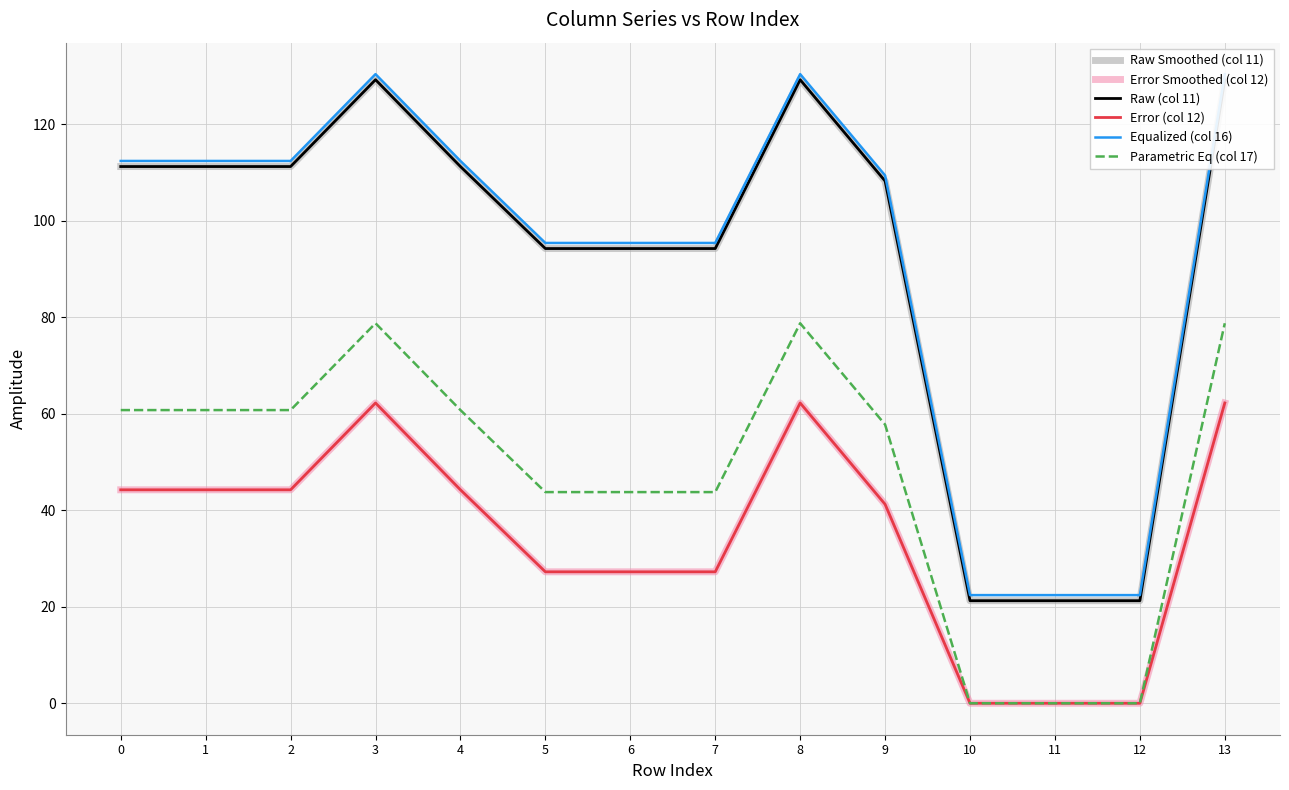

Is it true that Error (col 12) equals 24.7 at 1?

False